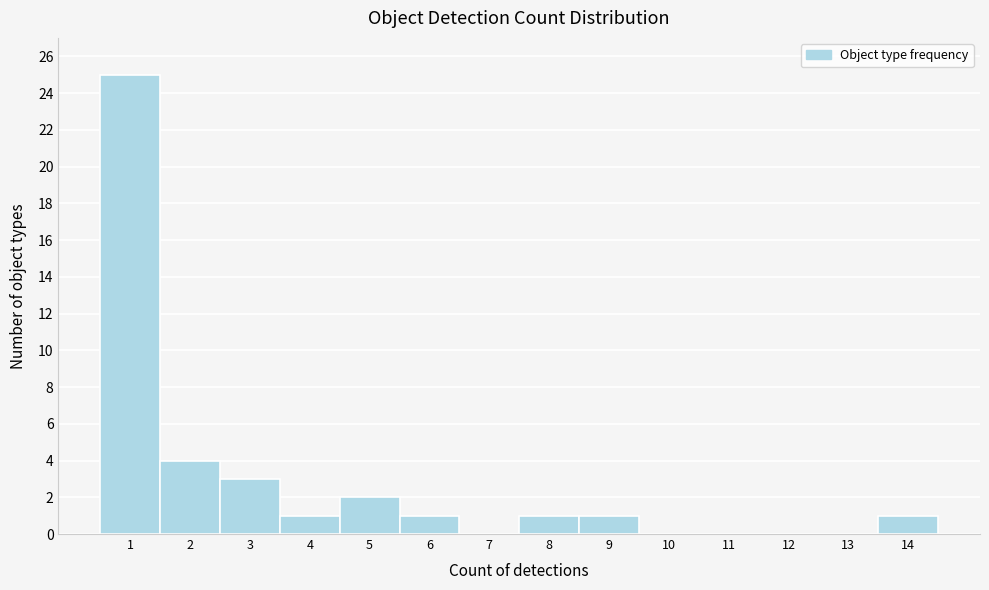

Reading left to right, transcribe this chart: for each bar, give the range it covers on the x-axis and its height. The values are not printed on the chart, so give them approximately, as read against the axis.

0.5 to 1.5: 25
1.5 to 2.5: 4
2.5 to 3.5: 3
3.5 to 4.5: 1
4.5 to 5.5: 2
5.5 to 6.5: 1
6.5 to 7.5: 0
7.5 to 8.5: 1
8.5 to 9.5: 1
9.5 to 10.5: 0
10.5 to 11.5: 0
11.5 to 12.5: 0
12.5 to 13.5: 0
13.5 to 14.5: 1